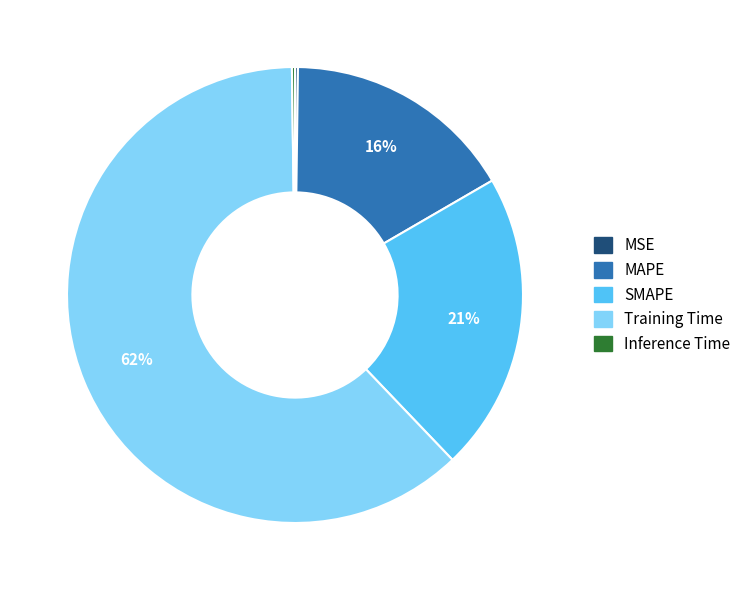

Is it true that Training Time is 62% of the pie?

True